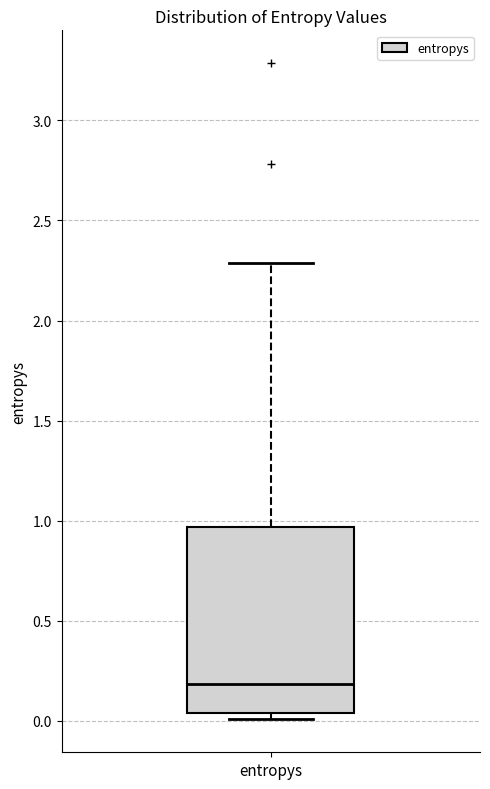

Where is the lower edge of the box for entropys on the y-axis? The values are not printed on the chart, so give them approximately, as read against the axis.

0.05